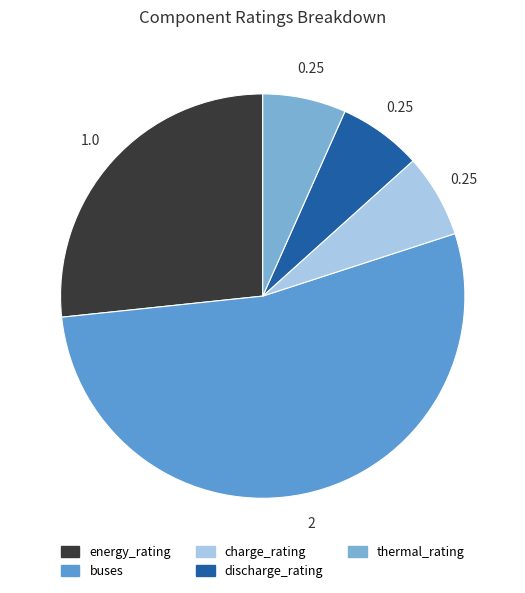

The buses slice represents 53% of the pie. True or false?

True